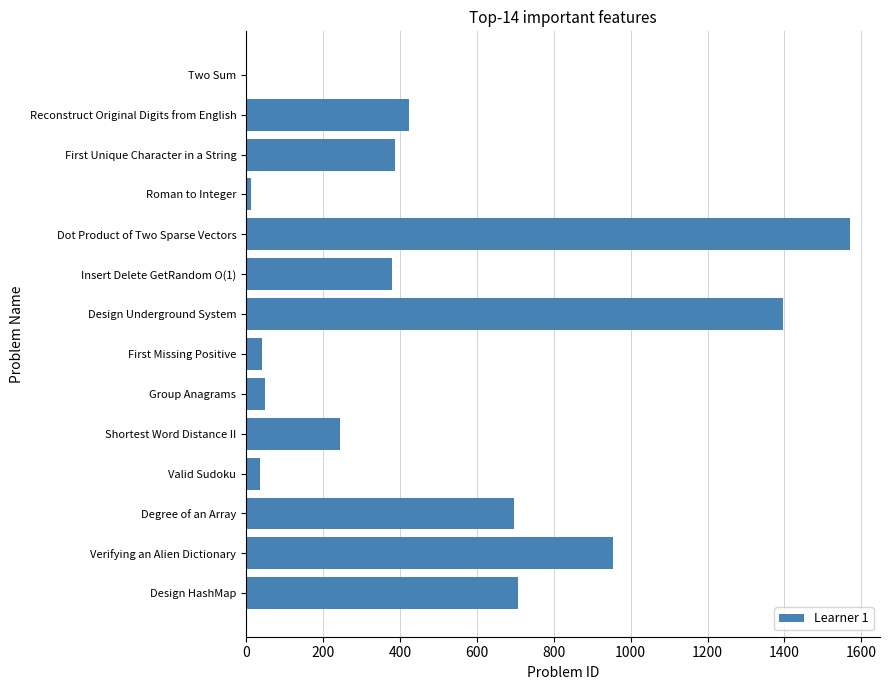

What is the sum of the values at Dot Product of Two Sparse Vectors and Shortest Word Distance II?

1814